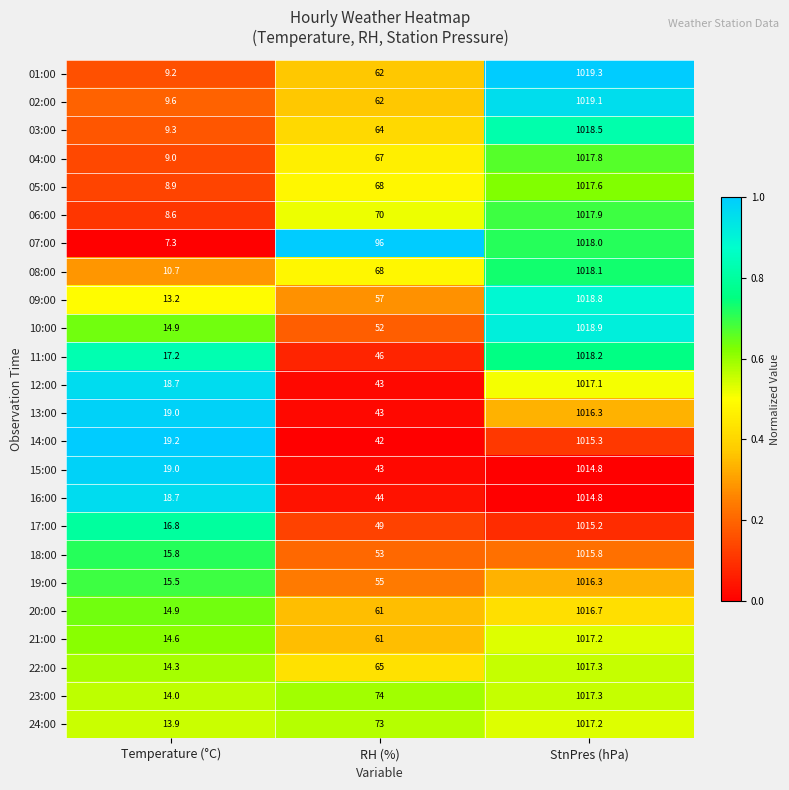

Rank the categories by 09:00 value from lowest to highest.

Temperature (°C), RH (%), StnPres (hPa)